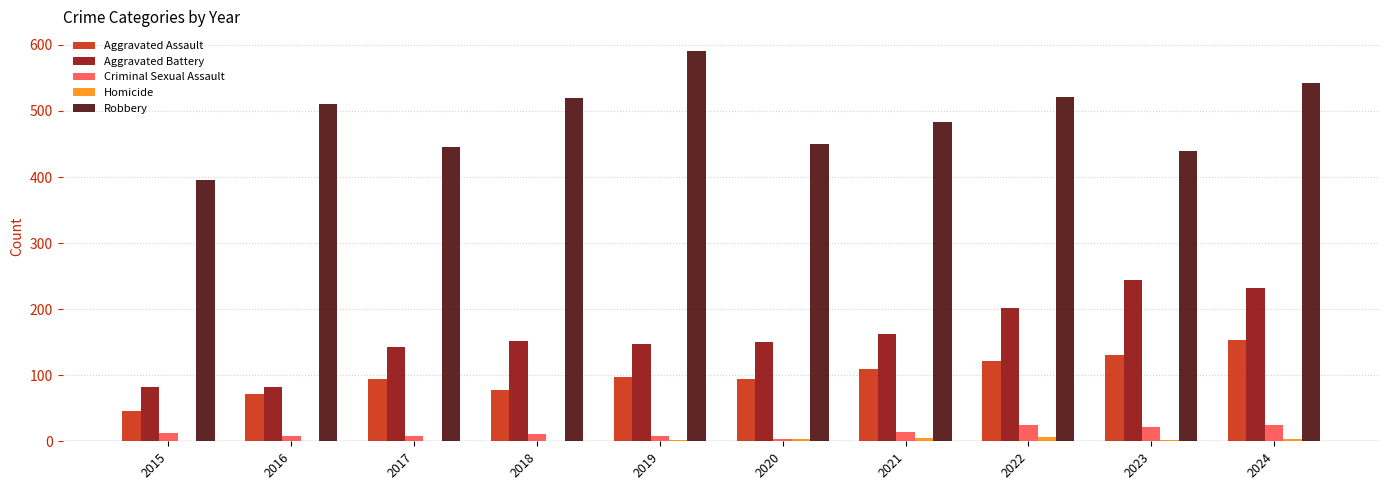

The value of Aggravated Assault at 2015 is 46. True or false?

True